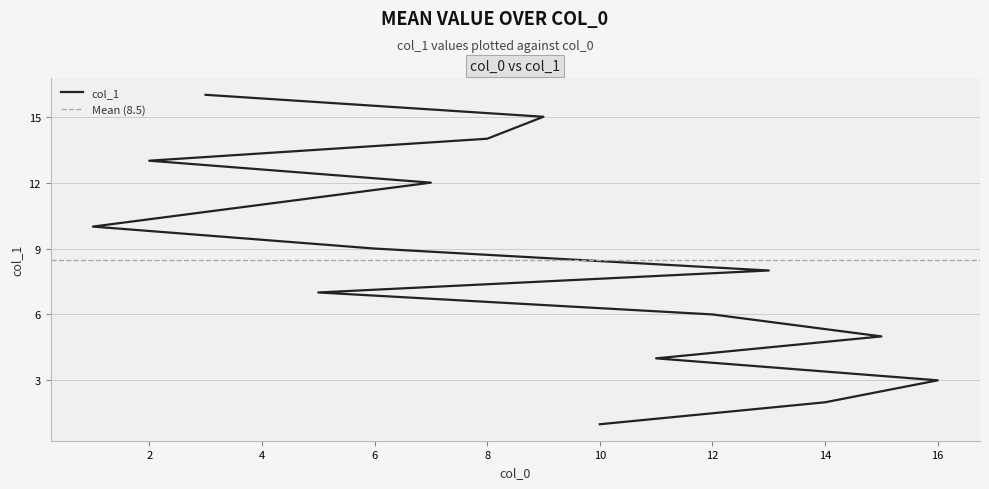

What is the label of the 6th point from the left?

12